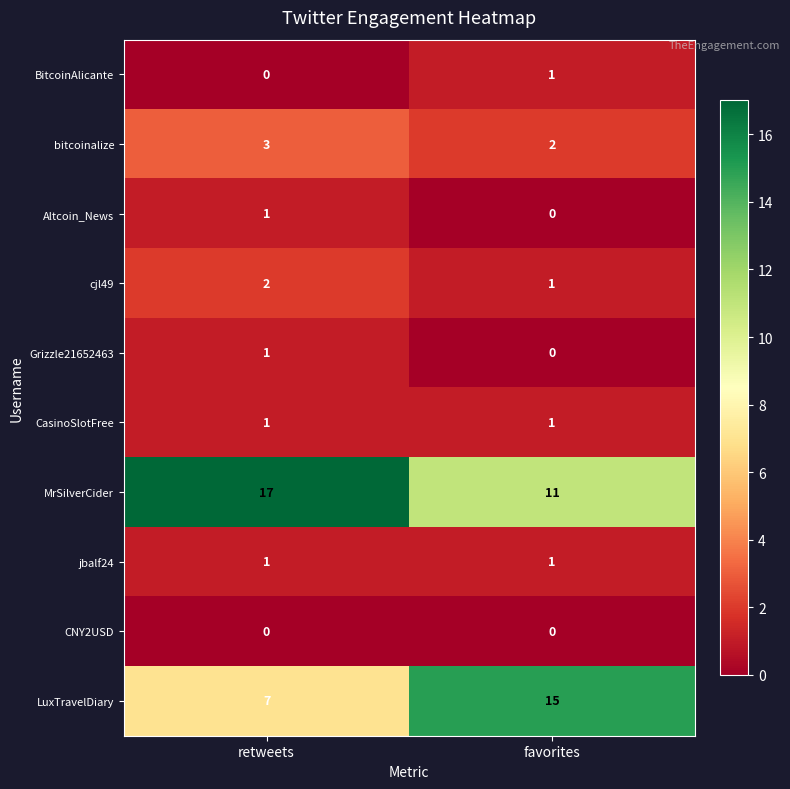

Which series has the widest spread of values?

LuxTravelDiary